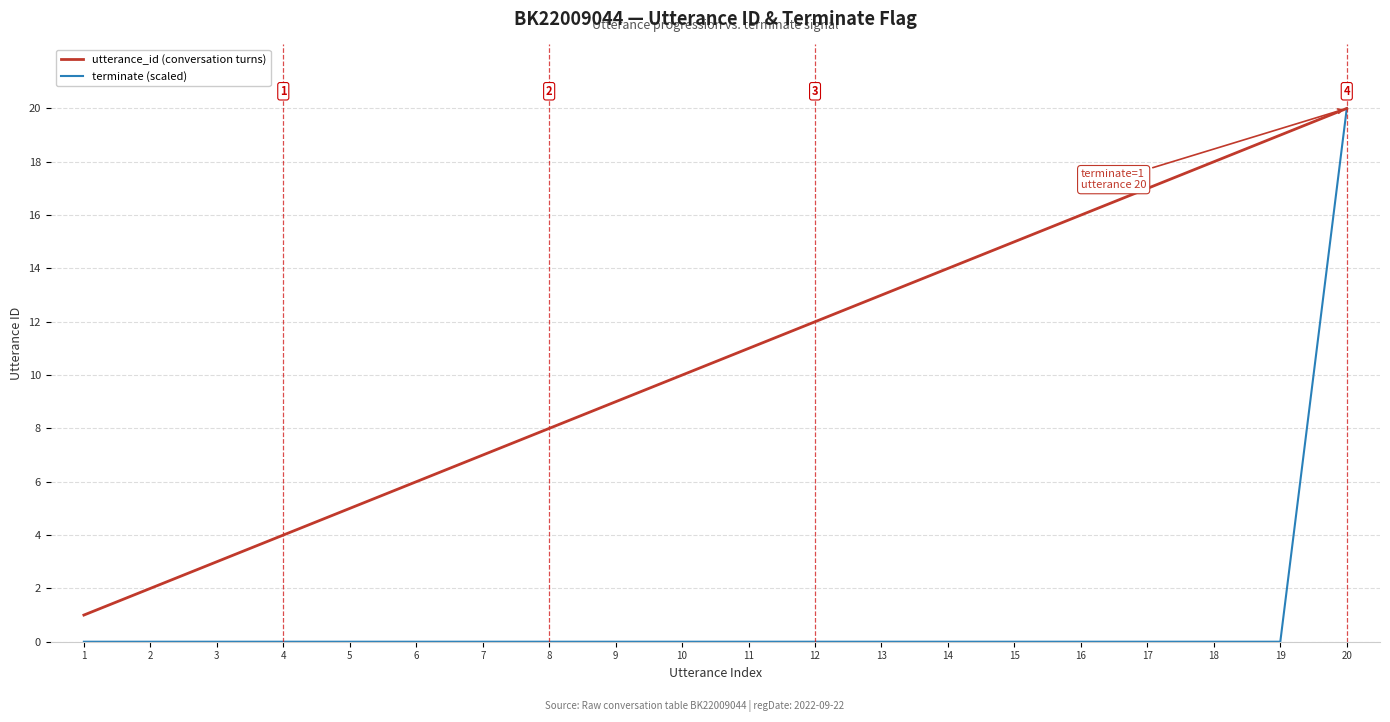

The terminate (scaled) series shows -8 at 6. True or false?

False